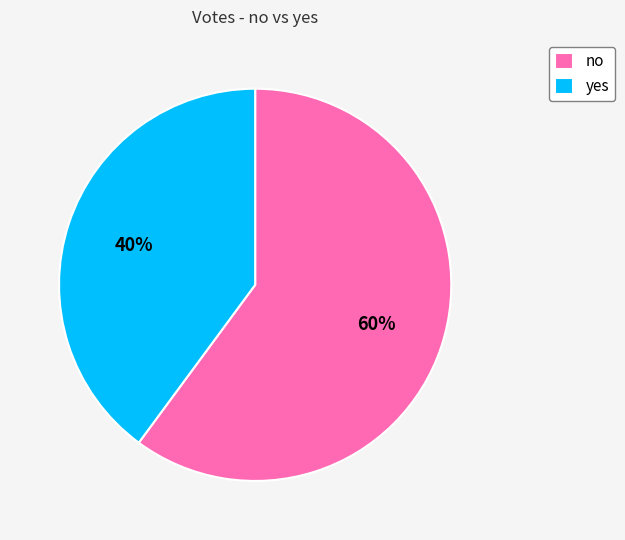

Approximately how many times larger is the value at no compared to yes?

1.5